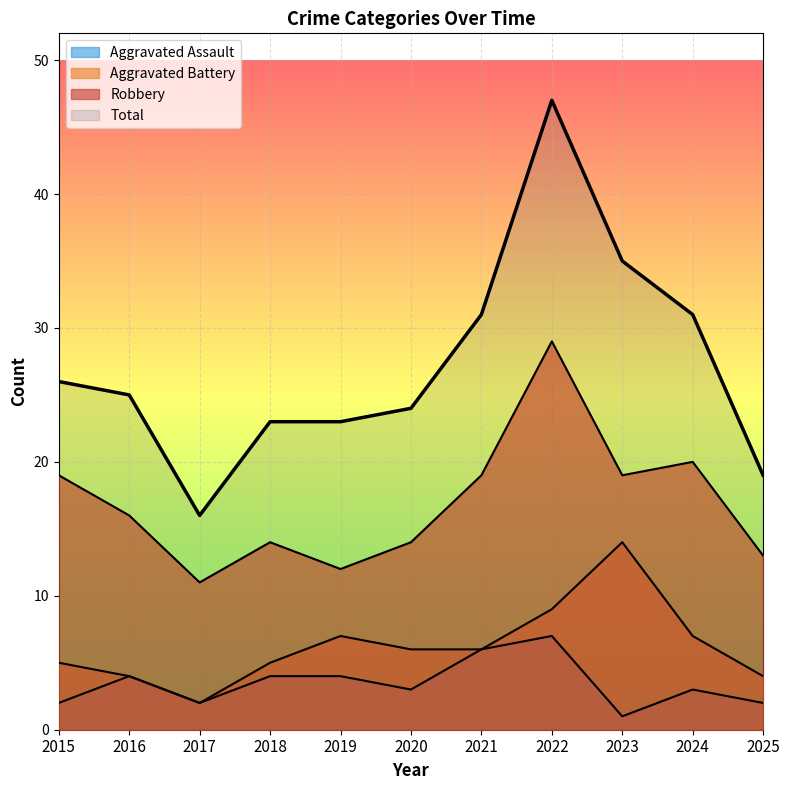

Which series has the largest total across all categories?

Total